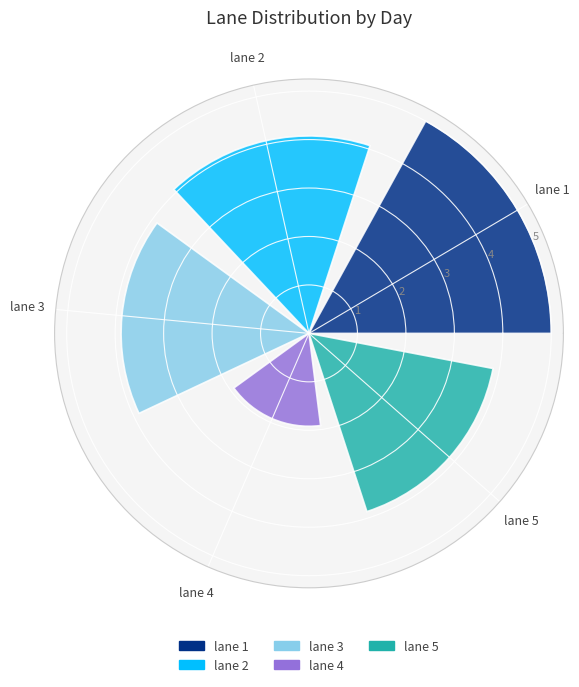

List the labels in order of lane 3 value, largest first.

lane 3